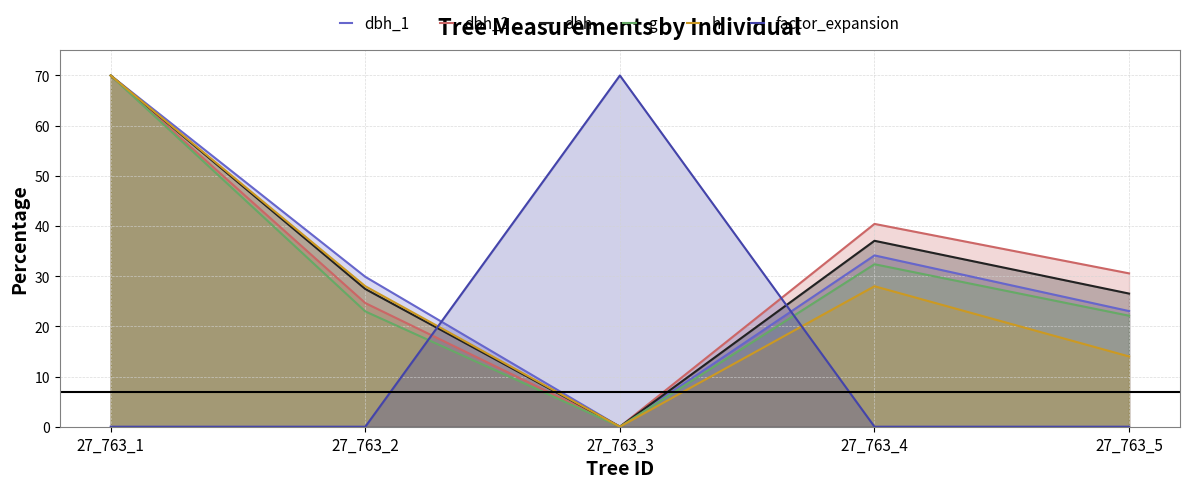

Rank the series by their maximum value, from highest to lowest.

dbh_1, dbh_2, dbh, g, h, factor_expansion